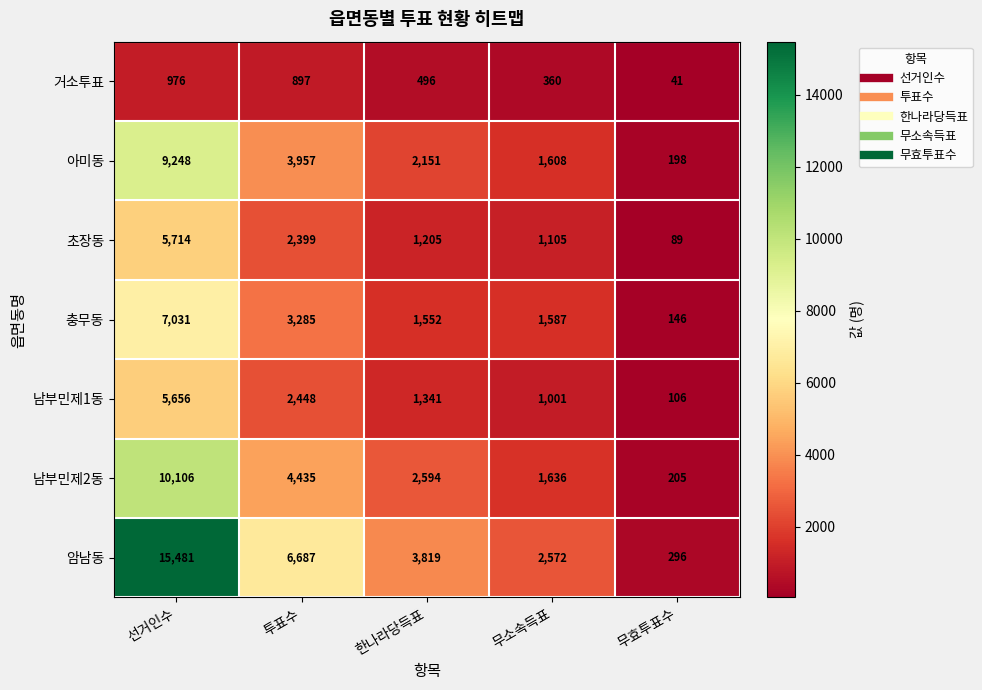

The 남부민제1동 series shows 5656 at 선거인수. True or false?

True